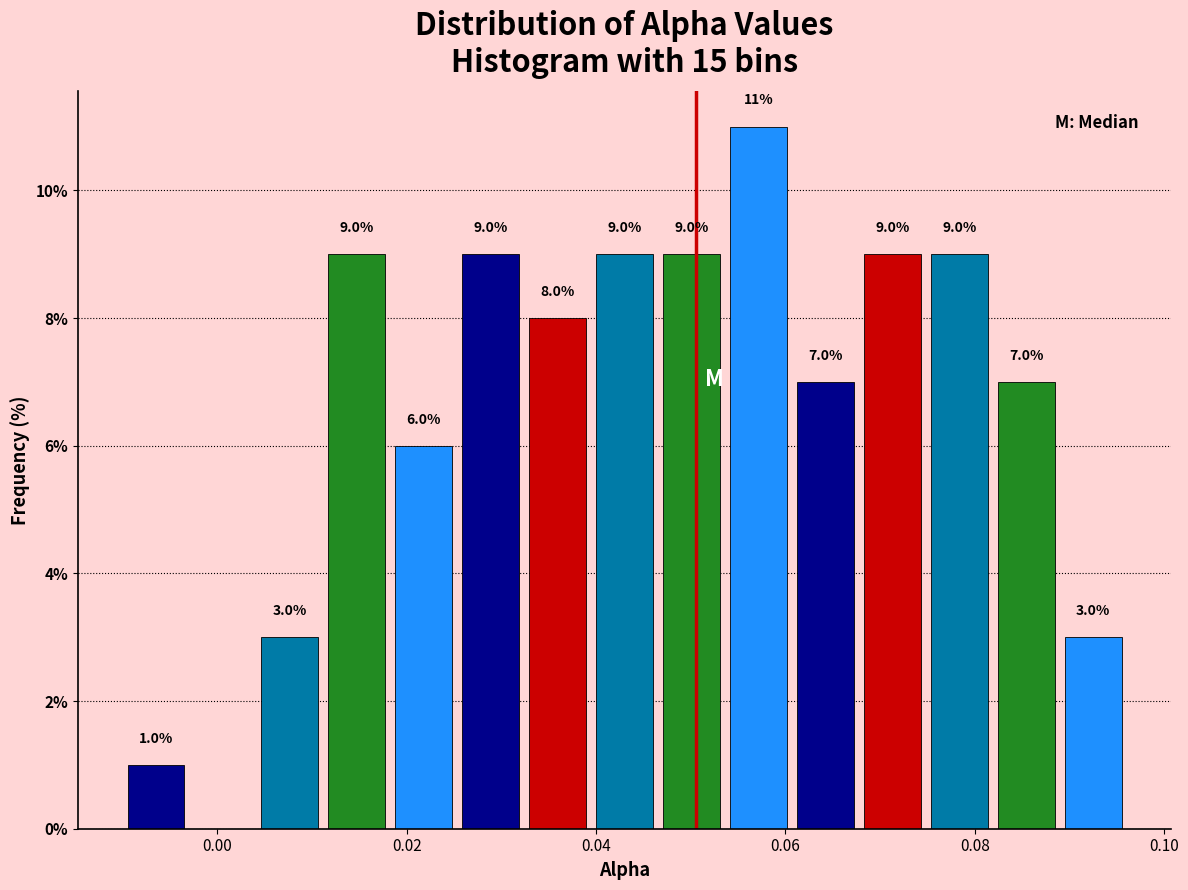

Around what value on the x-axis is the tallest bar? Give the approximate position of its centre, as read against the axis.

0.058